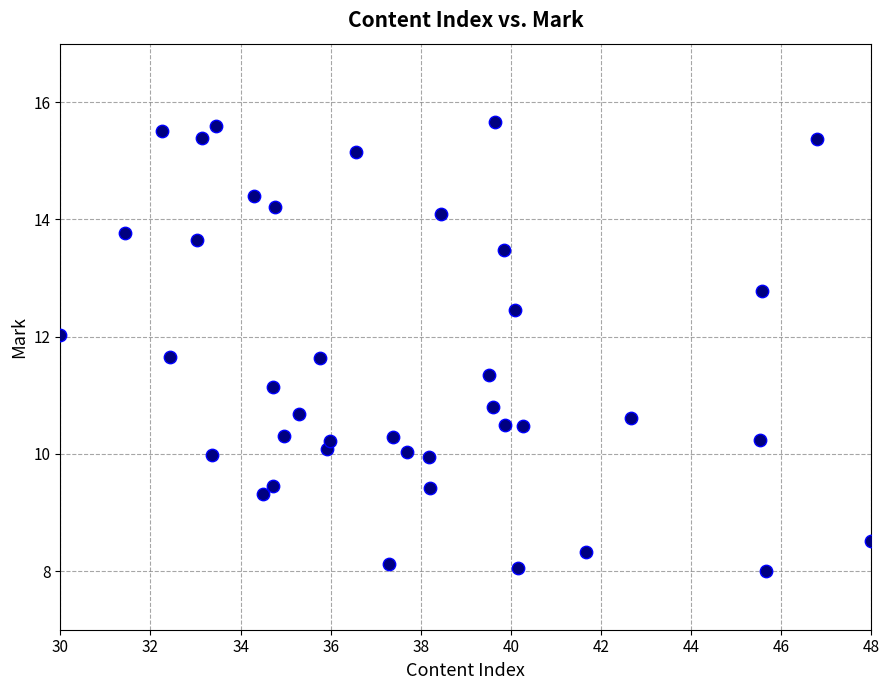

What is the range of Y values (max minus min)?

7.7